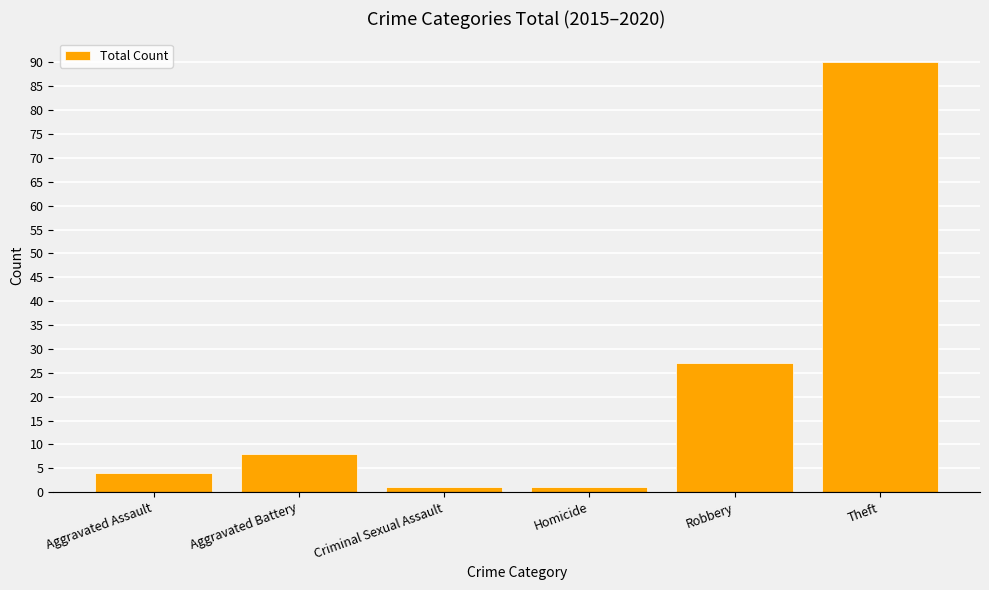

Reading right to left, what are all the values shown in this chart?

90	27	1	1	8	4